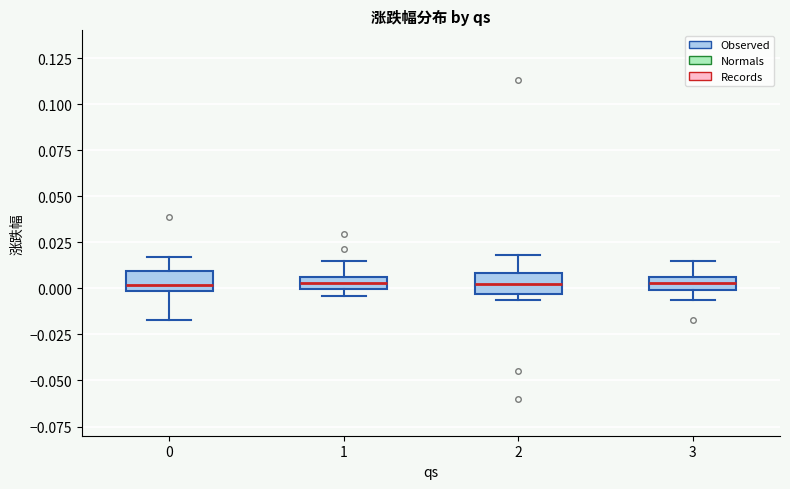

Where does the upper whisker of the box at x = 2 end on the y-axis? The values are not printed on the chart, so give them approximately, as read against the axis.

0.020